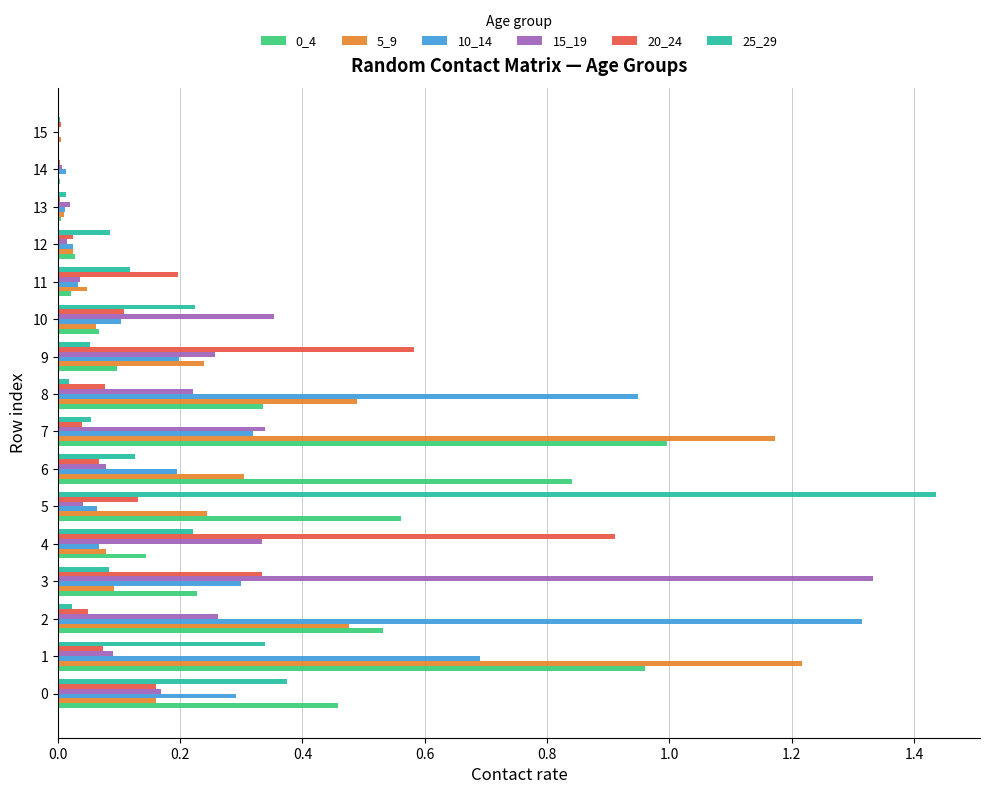

True or false: 10_14 has a value of 0.3 at 3.

True